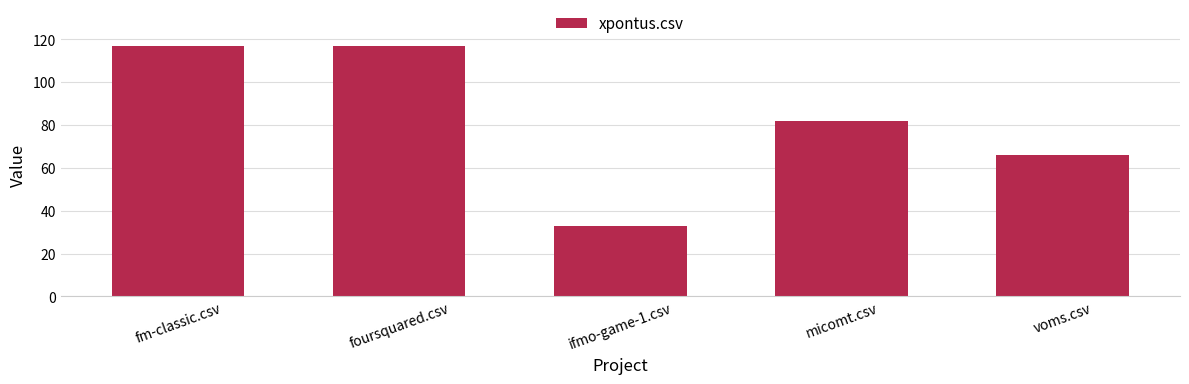

How many data points are less than 82?

2